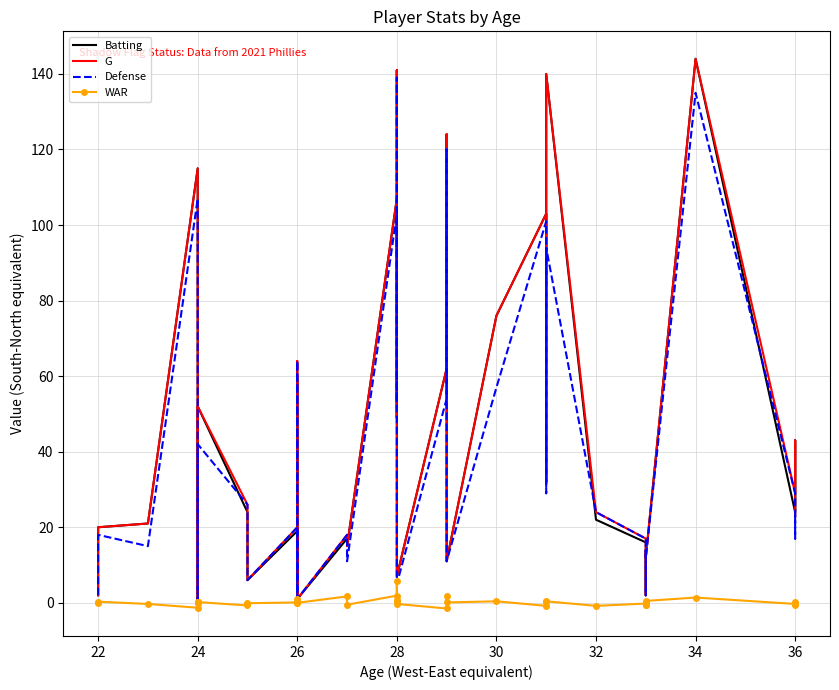

How many lines are shown in the chart?

4